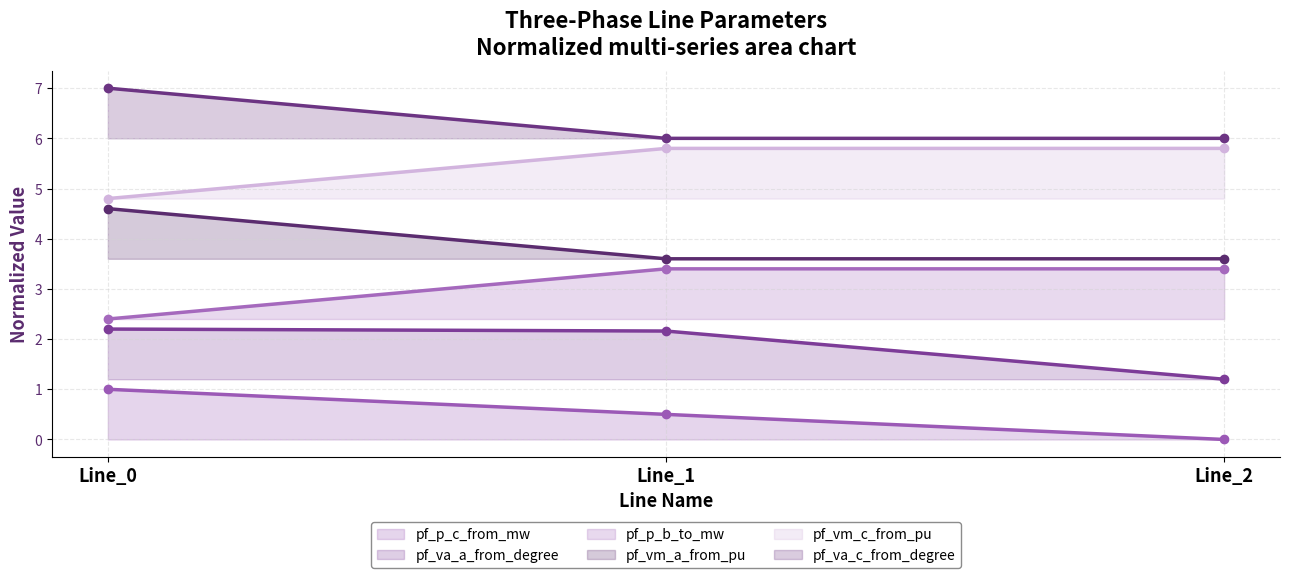

Count the pf_vm_a_from_pu values in the range 4 to 5.

1